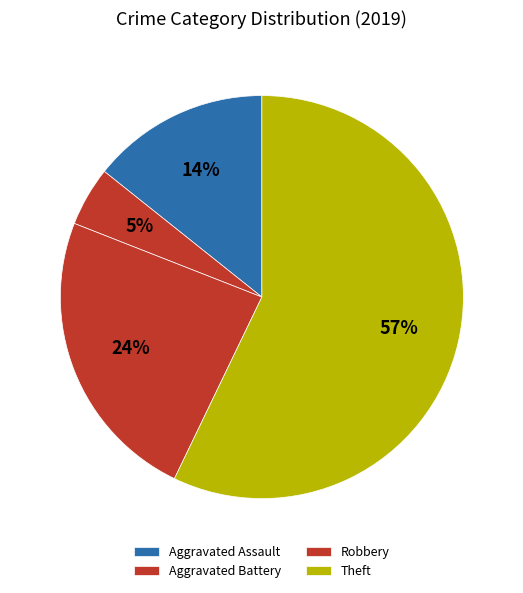

How many slices are in this pie chart?

4